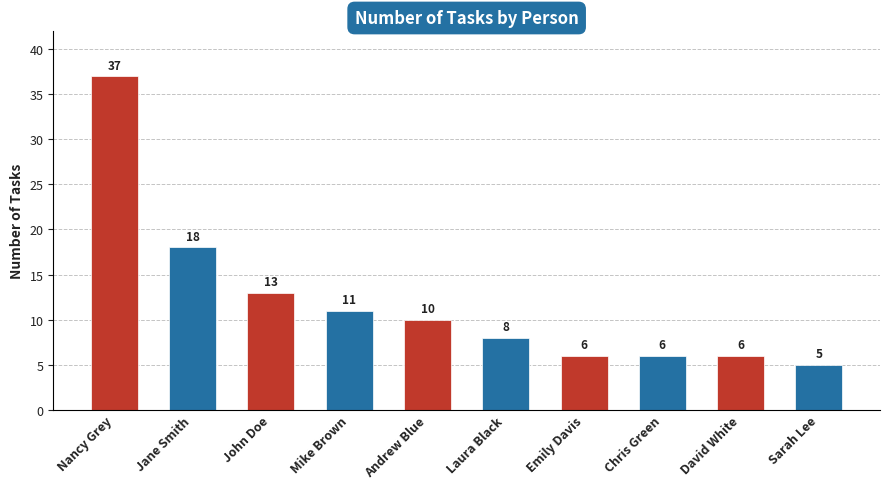

Approximately how many times larger is the value at Mike Brown compared to Emily Davis?

1.8